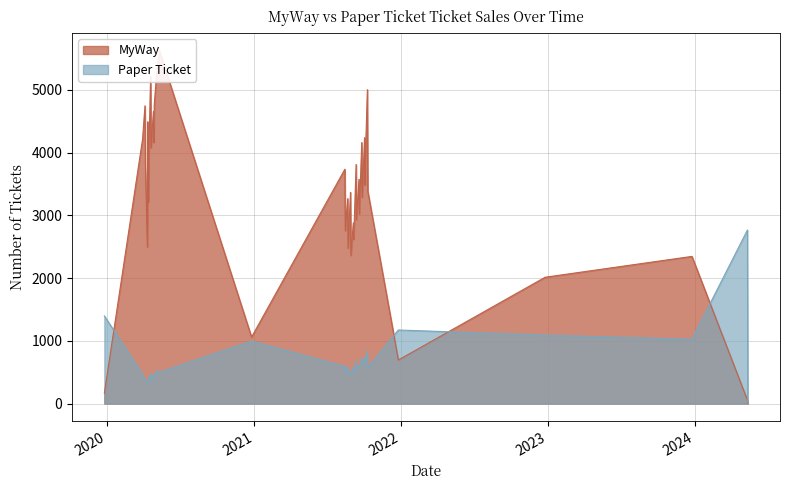

Rank the series at 09-10-2021 from highest to lowest value.

MyWay, Paper Ticket